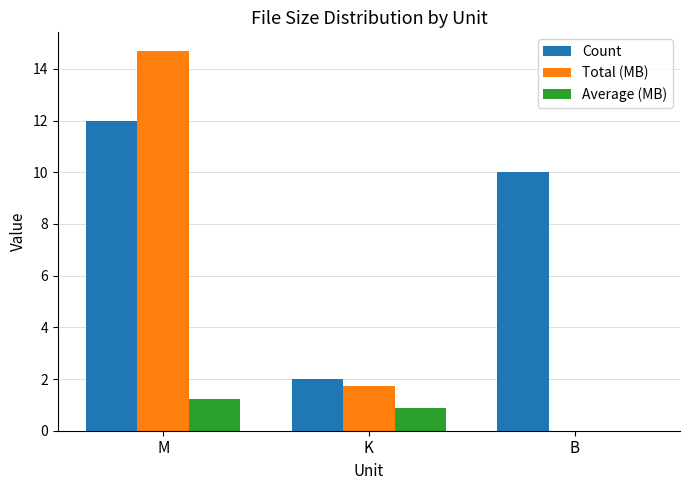

At which label is Count closest to 7?

B